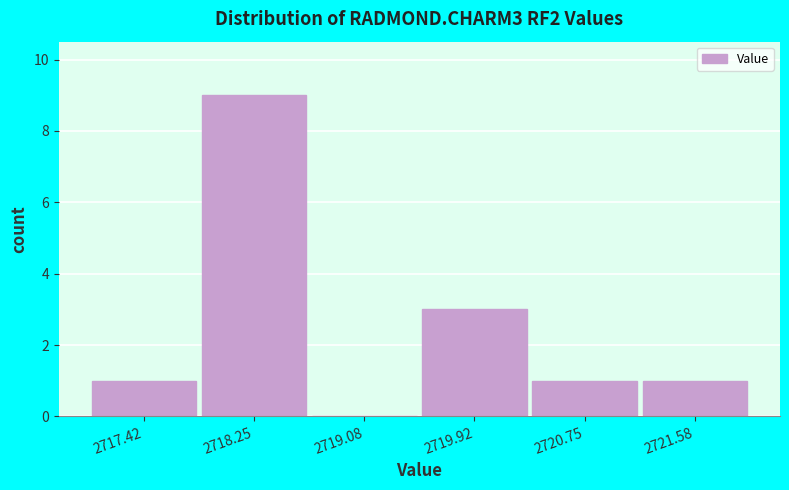

Which range on the x-axis has the tallest bar?

2717.8 to 2718.7